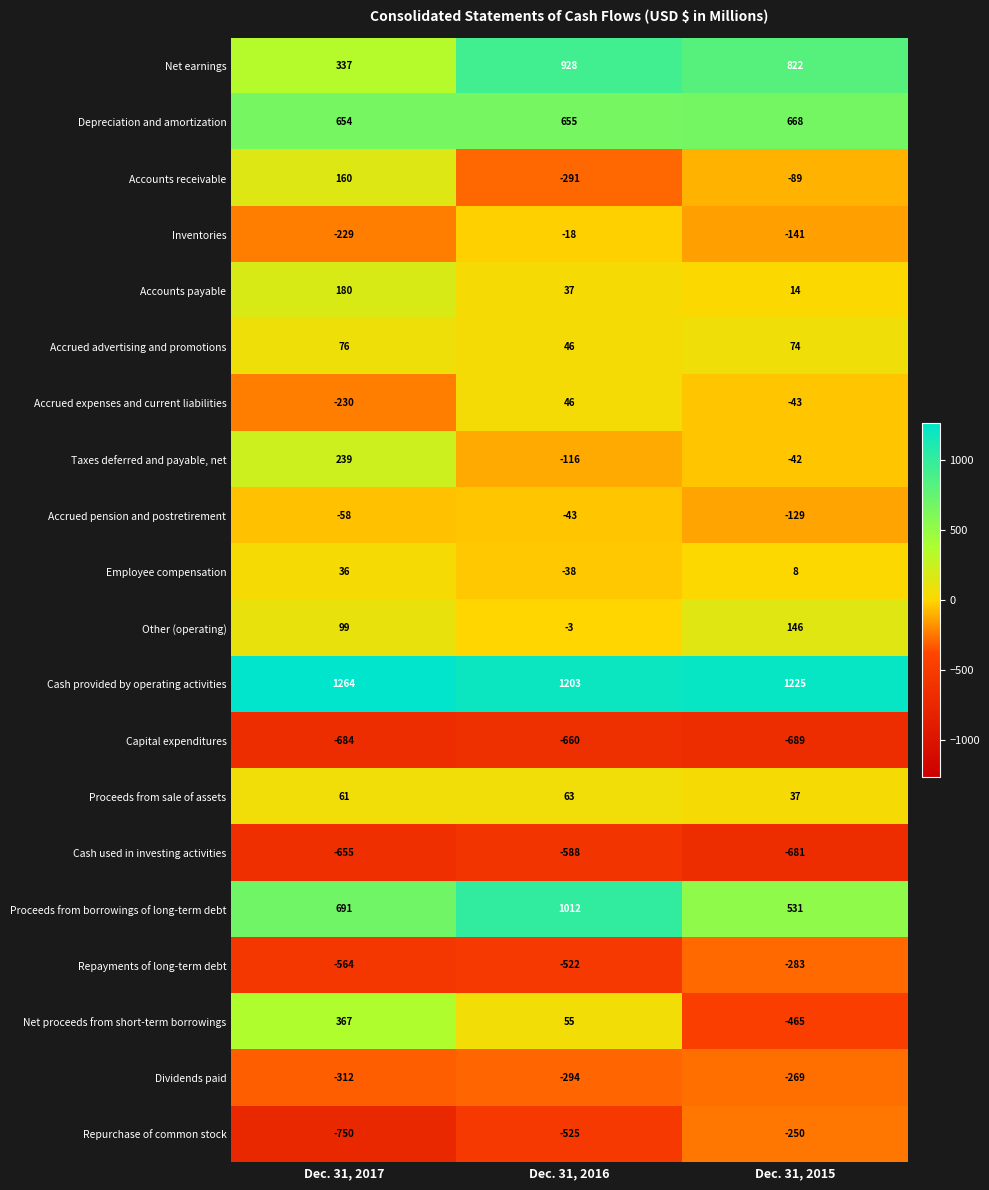

How many distinct data groups are displayed?

20